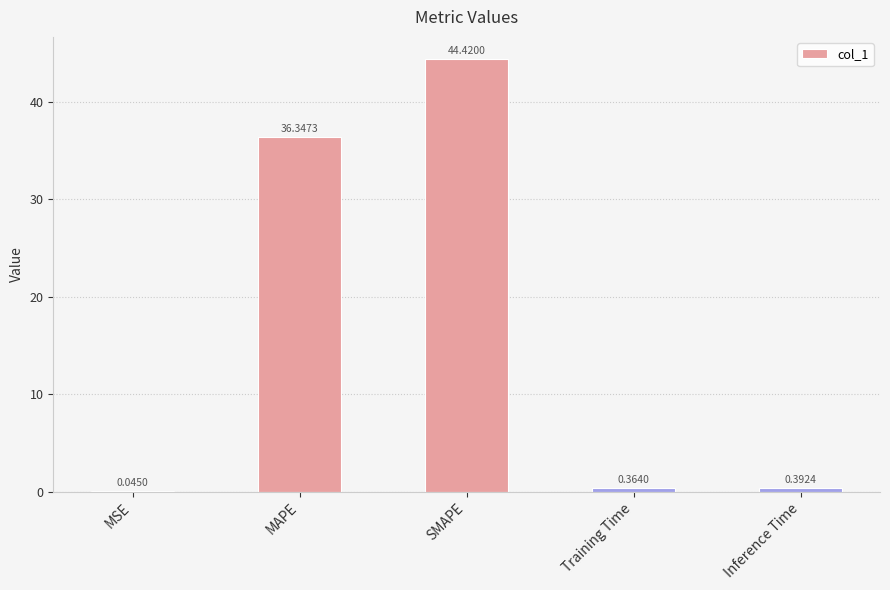

What is the change in value from MSE to MAPE?

+36.3